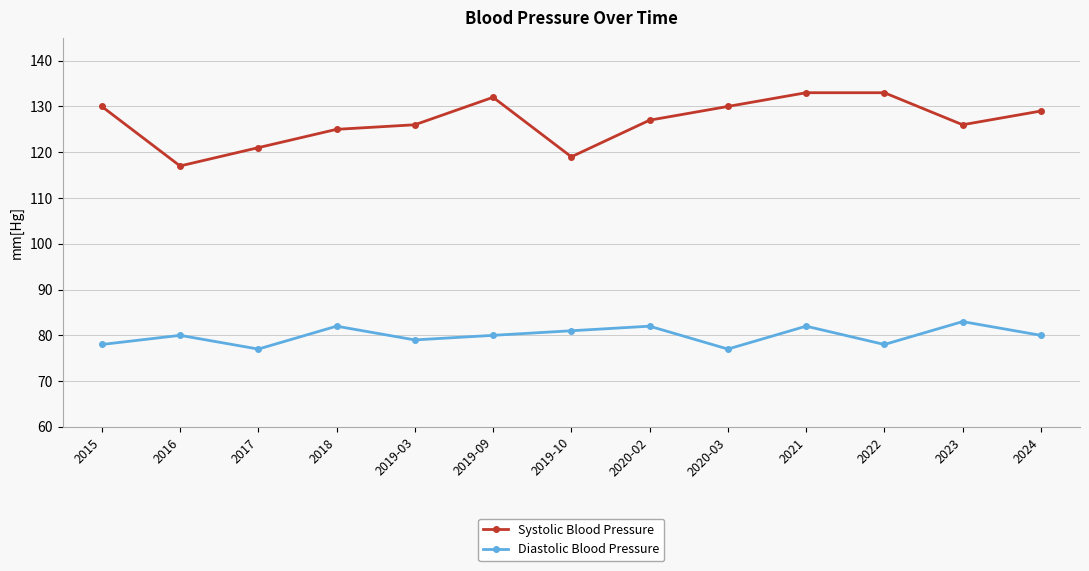

What are all the series names shown in the legend?

Systolic Blood Pressure, Diastolic Blood Pressure